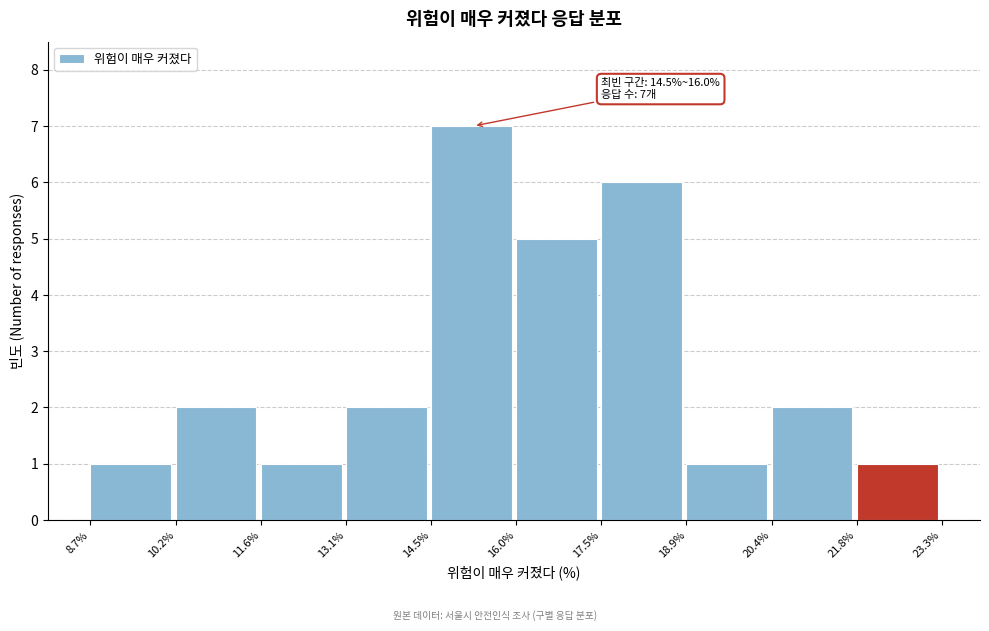

Over which range of the x-axis is the bar tallest?

14.5% to 16.0%